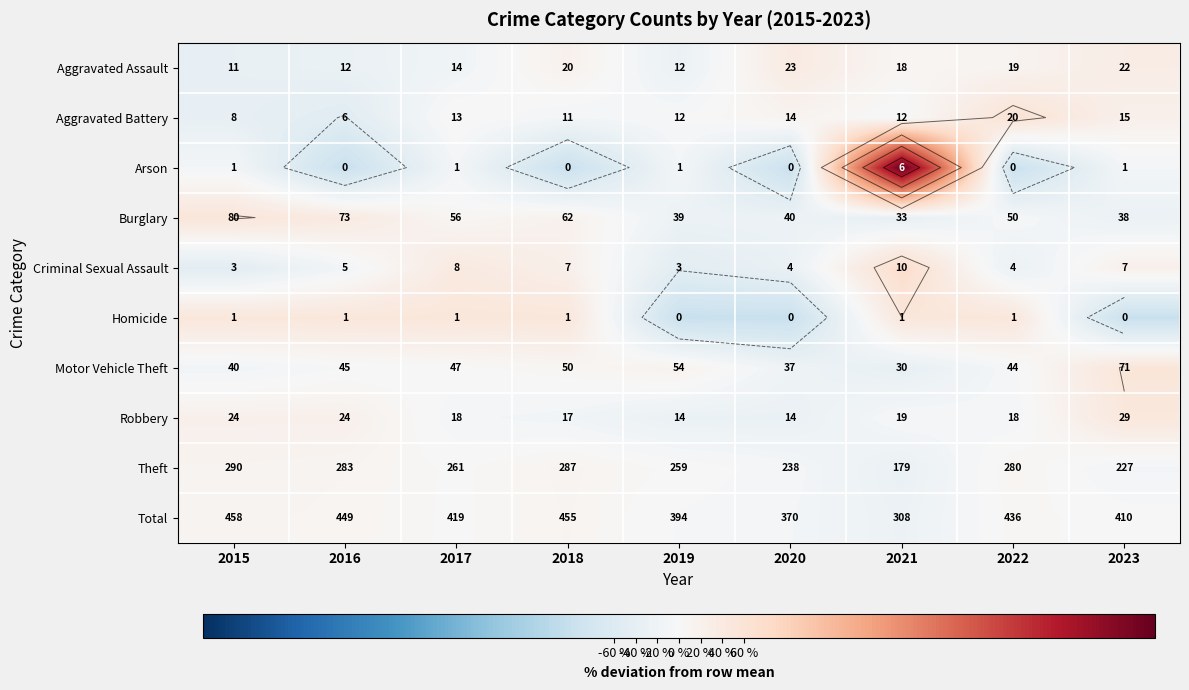

Rank the categories by Arson value from highest to lowest.

2021, 2015, 2017, 2019, 2023, 2016, 2018, 2020, 2022